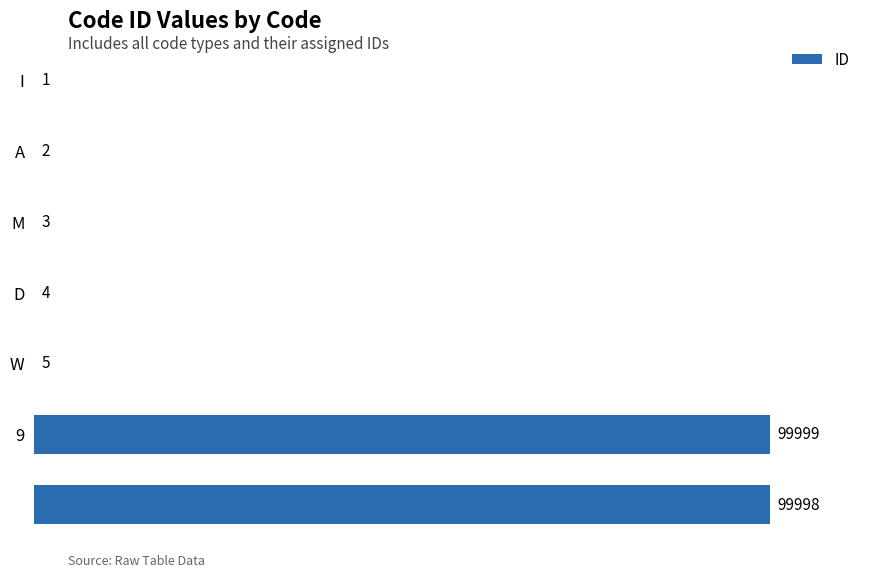

How many distinct data groups are displayed?

1